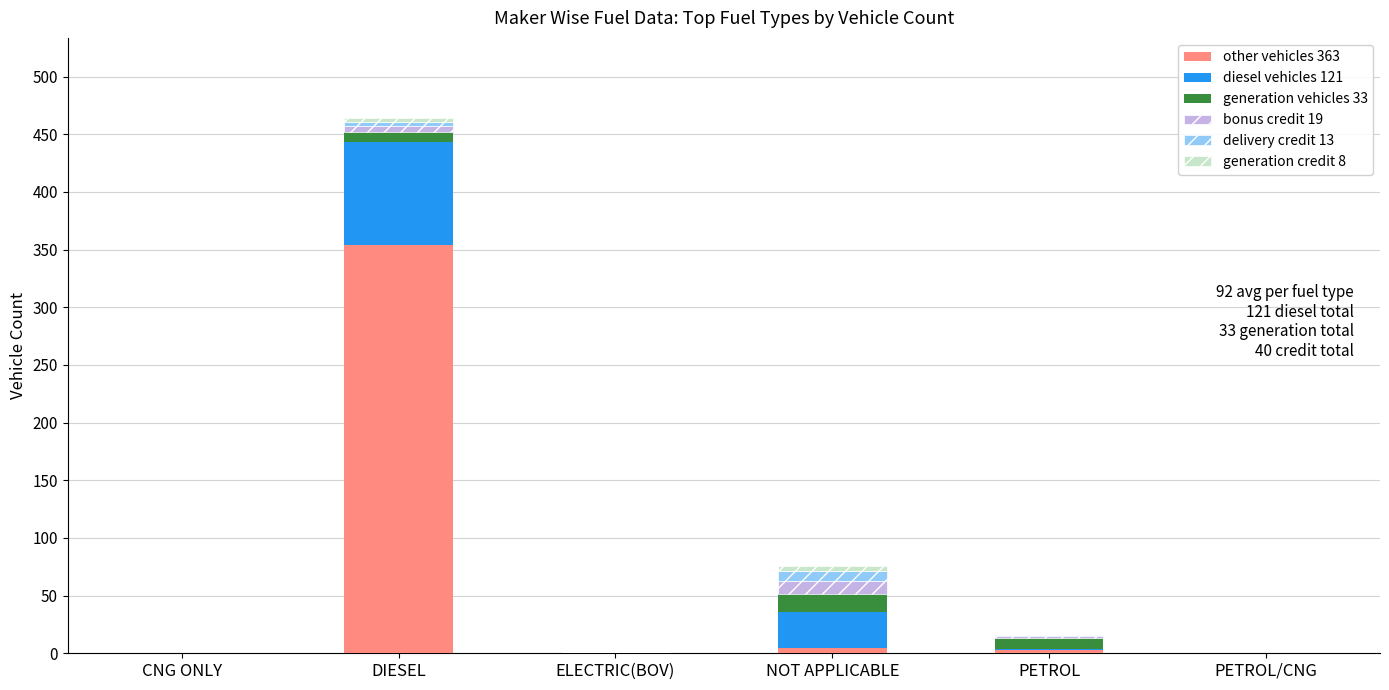

At which category is the sum across all series the highest?

DIESEL